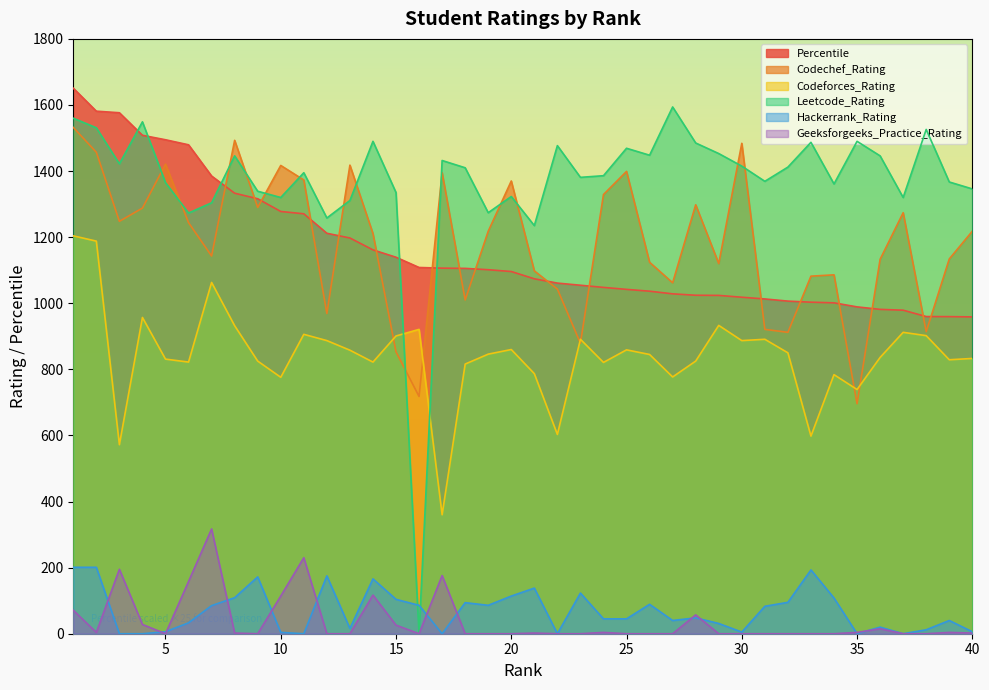

True or false: Hackerrank_Rating and Codeforces_Rating cross at least once.

False